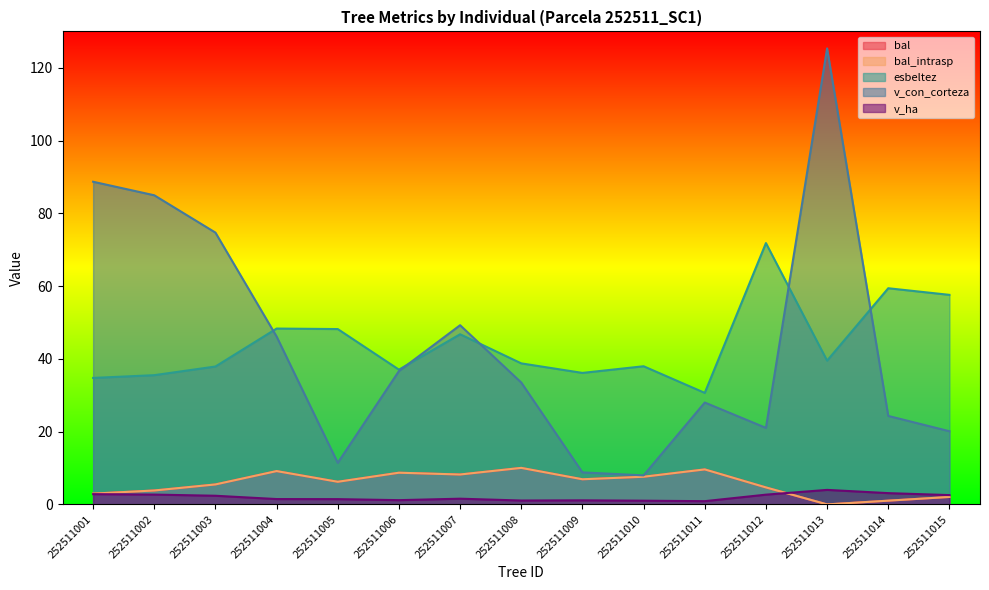

Reading left to right, extract all data points from this chart.

bal: 3.0	3.8	5.5	9.2	6.2	8.7	8.2	10.0	6.9	7.6	9.6	4.7	0.0	1.0	2.0
bal_intrasp: 3.0	3.8	5.5	9.2	6.2	8.7	8.2	10.0	6.9	7.6	9.6	4.7	0.0	1.0	2.0
esbeltez: 34.8	35.5	37.9	48.3	48.2	37.0	46.8	38.8	36.1	38.0	30.6	71.8	39.5	59.4	57.6
v_con_corteza: 88.7	85.0	74.7	46.1	11.4	36.6	49.2	33.5	8.8	8.0	28.0	21.0	125.3	24.3	20.1
v_ha: 2.8	2.7	2.4	1.5	1.4	1.2	1.6	1.1	1.1	1.0	0.9	2.7	4.0	3.1	2.6